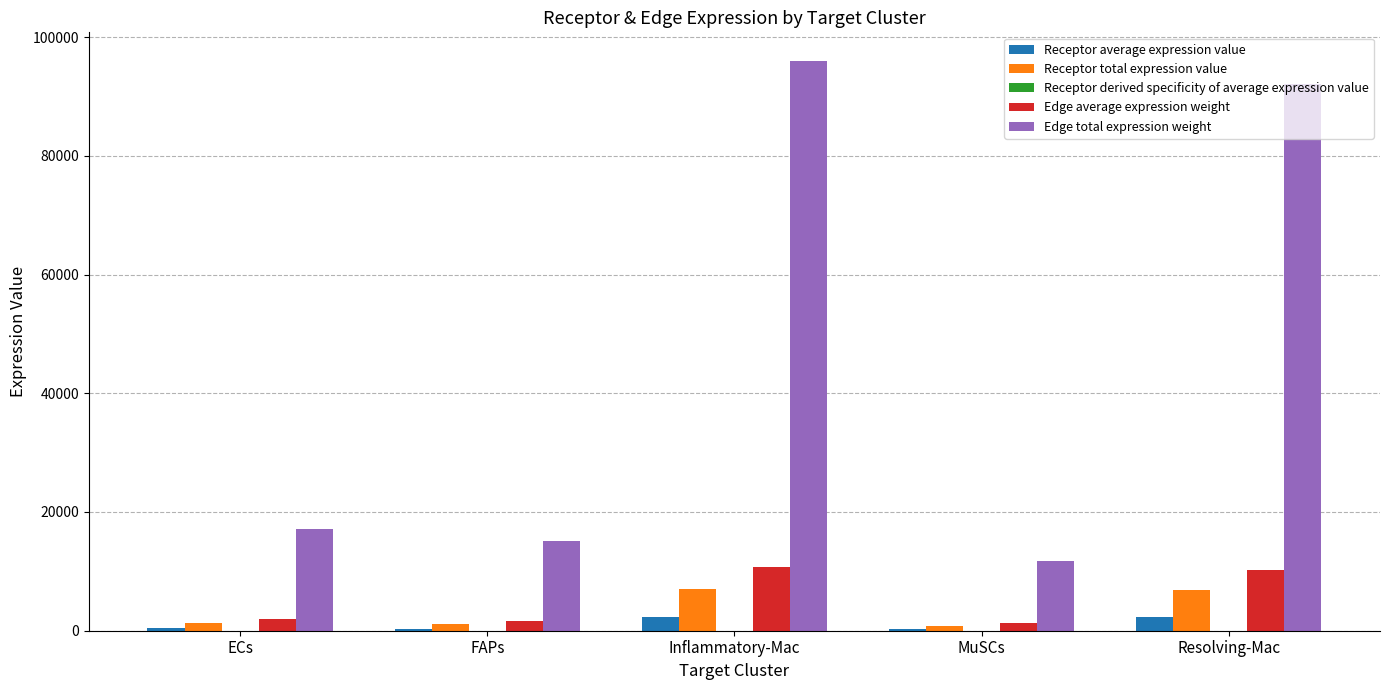

Where is Receptor total expression value nearest to the value 3987?

ECs